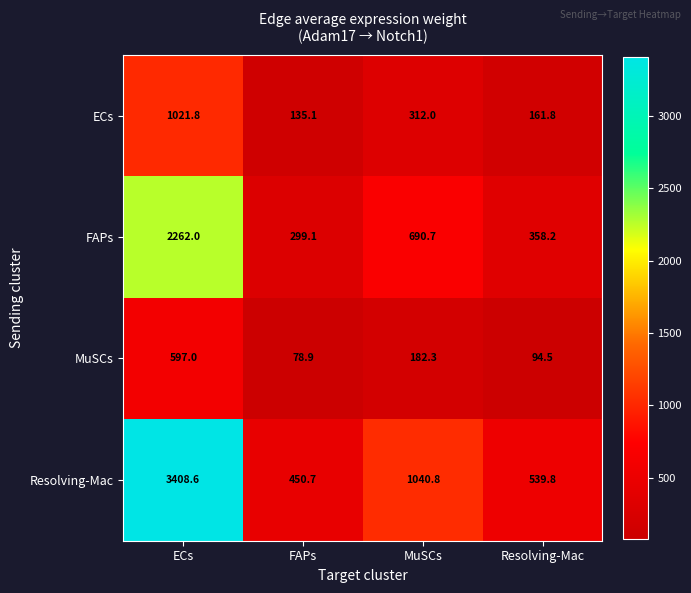

At which label does FAPs reach its minimum?

FAPs